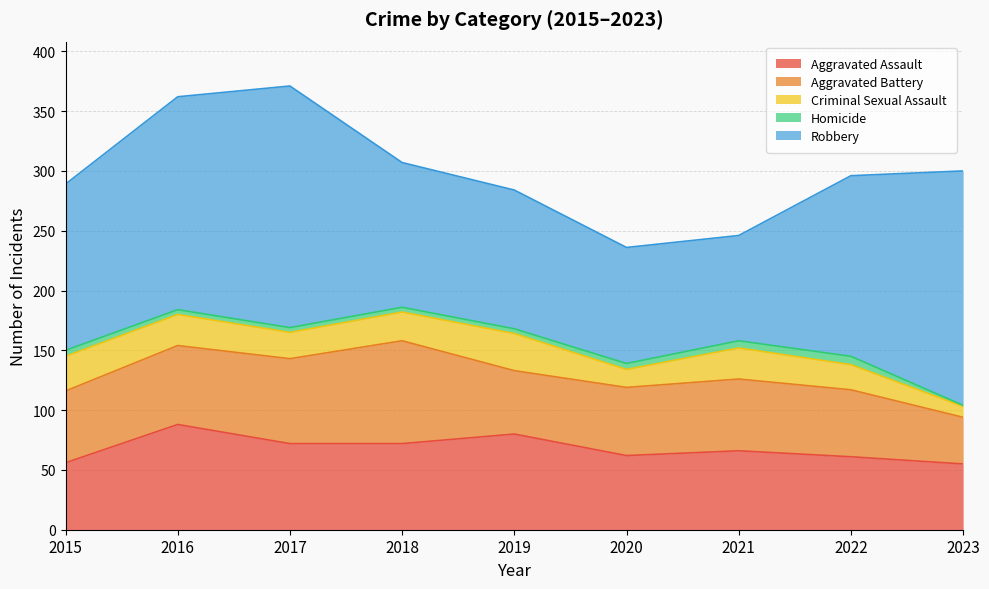

Where is Homicide nearest to the value 4?

2016